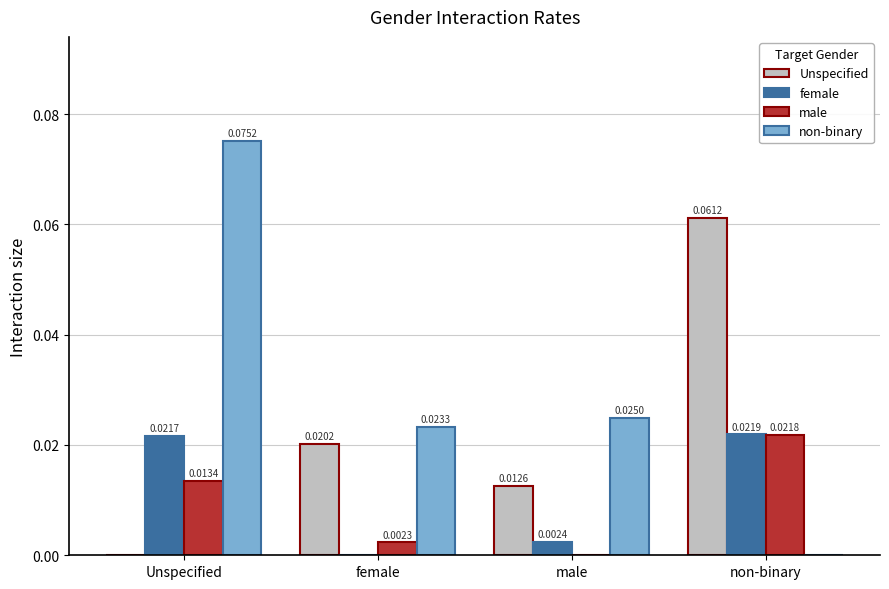

At which label is non-binary closest to 0?

non-binary